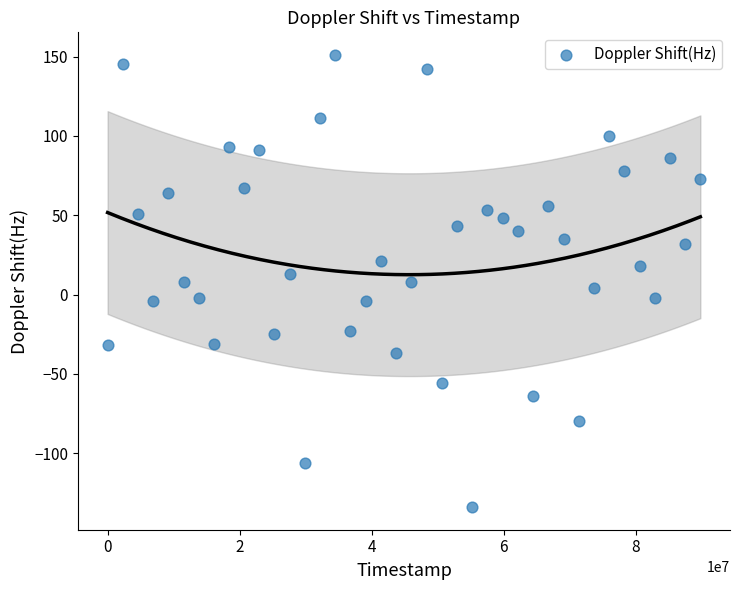

What is the range of X values (max minus min)?

89800050